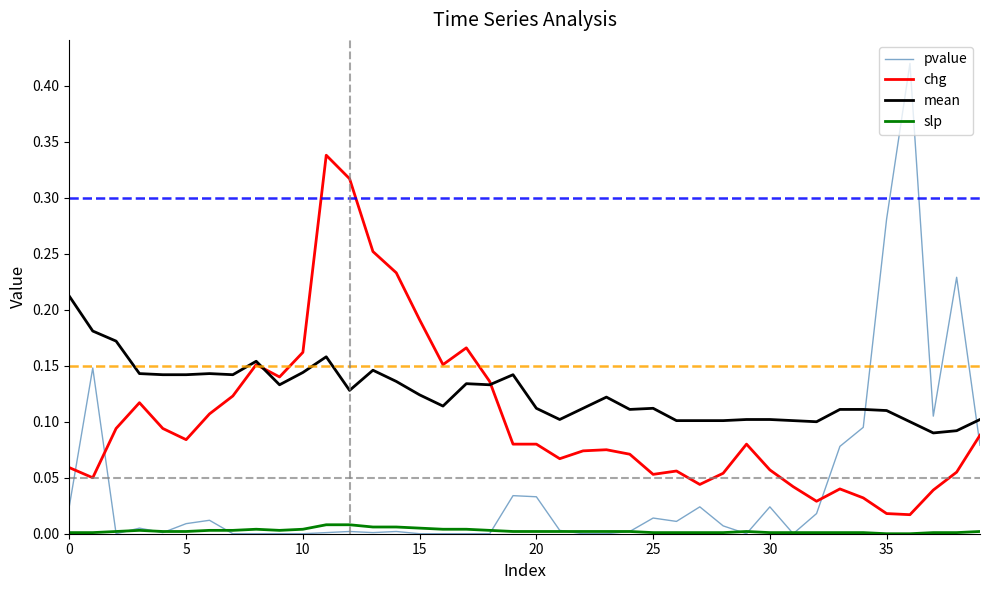

Which series has the widest spread of values?

pvalue